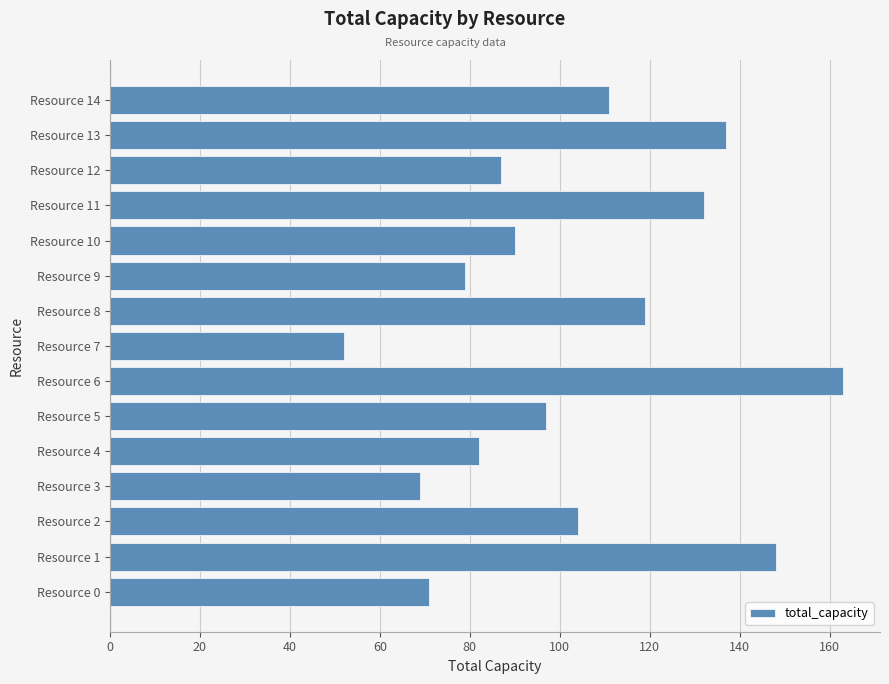

List the labels in order of value, largest first.

Resource 6, Resource 1, Resource 13, Resource 11, Resource 8, Resource 14, Resource 2, Resource 5, Resource 10, Resource 12, Resource 4, Resource 9, Resource 0, Resource 3, Resource 7